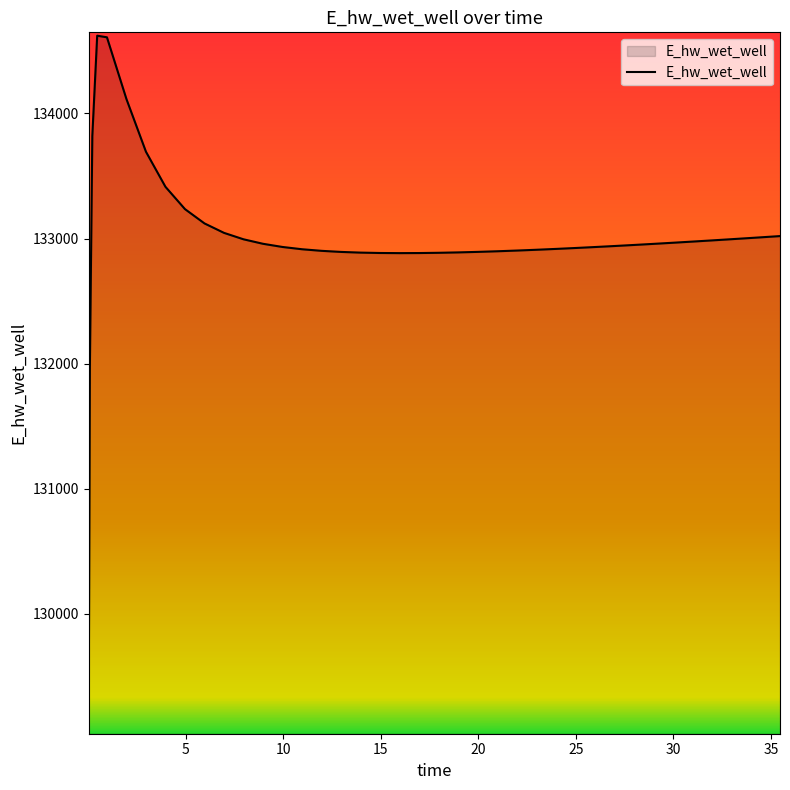

What is the maximum value shown in the chart?

134621.6